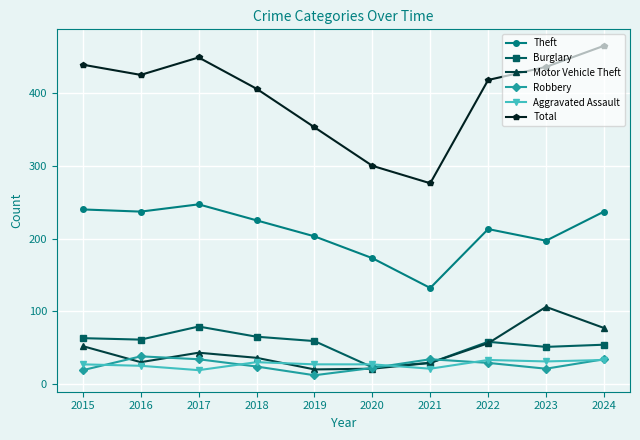

How many values in the Aggravated Assault series are below 27?

3